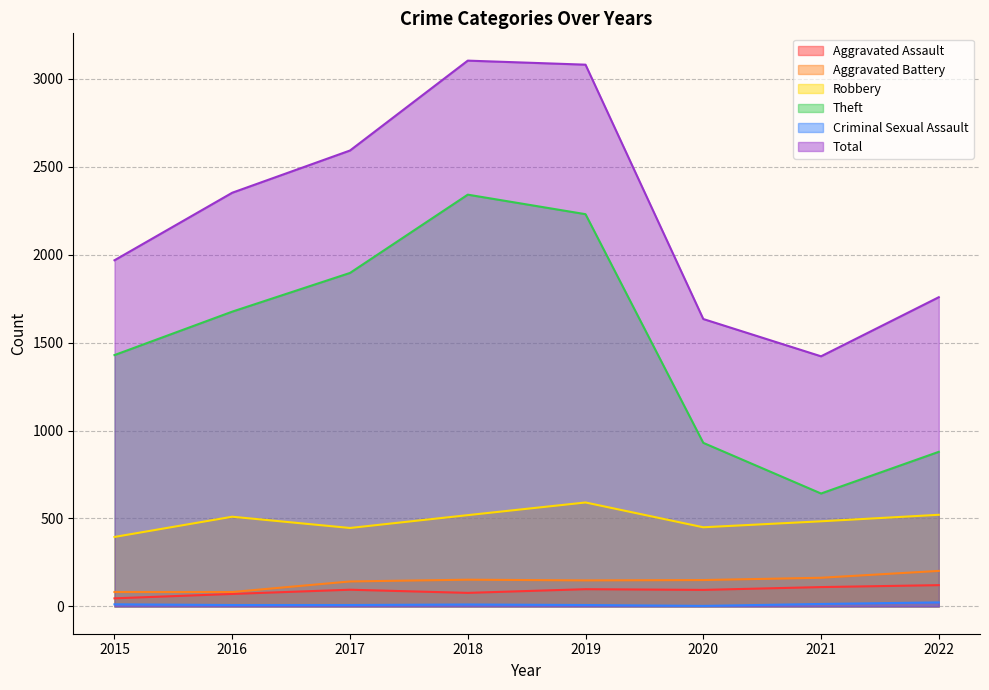

Is it true that Total equals 2352 at 2016?

True